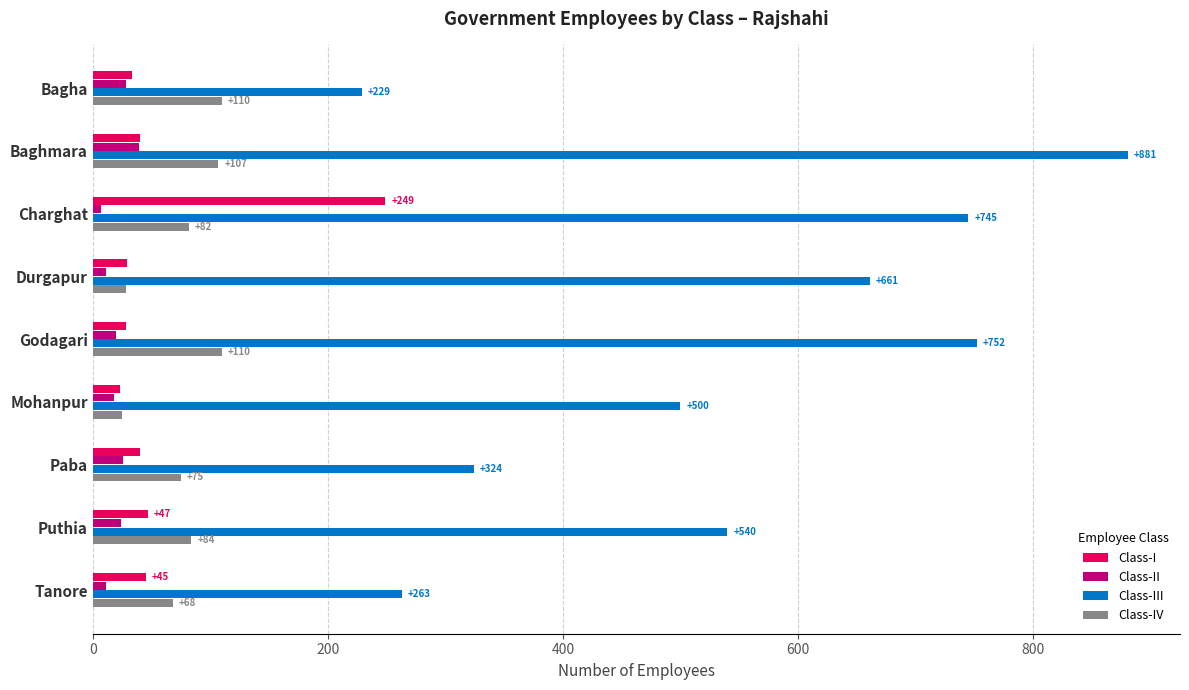

What is the spread (max minus min) of values at Puthia?

516